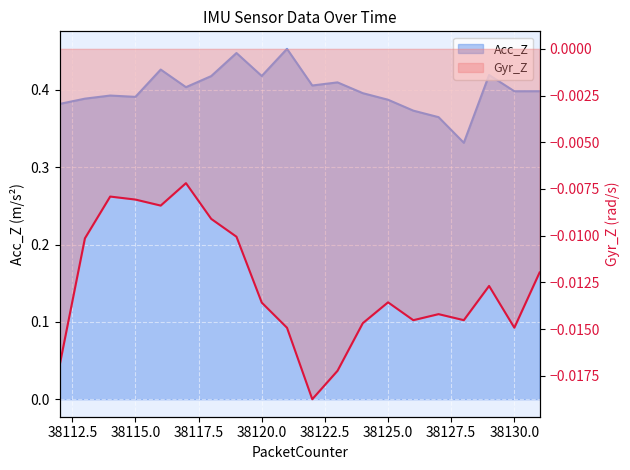

What is the sum of the Acc_Z values at 38127 and 38126?

0.7